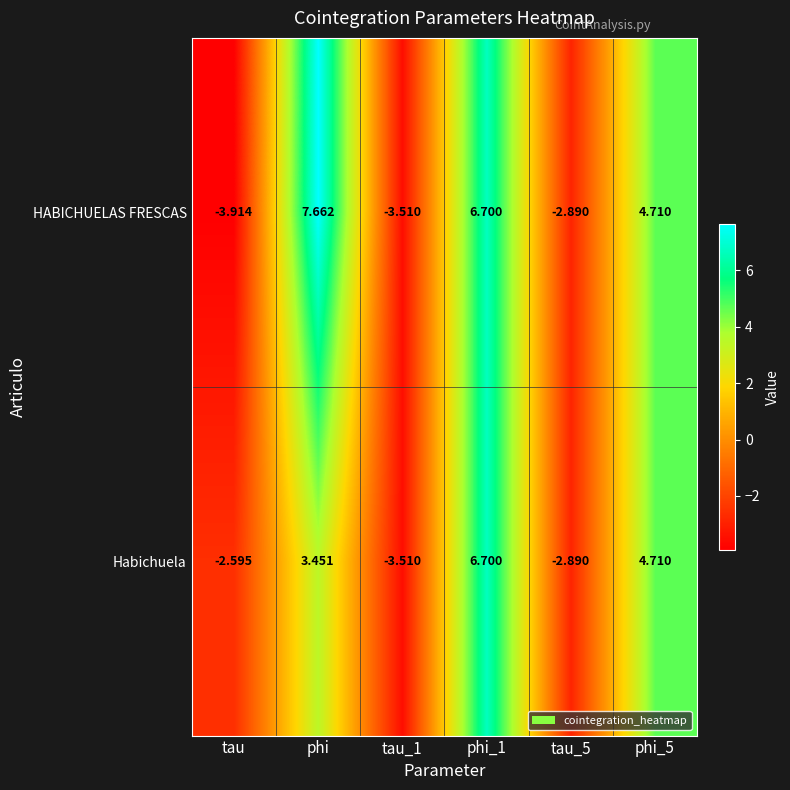

How many categories are shown in the chart?

6